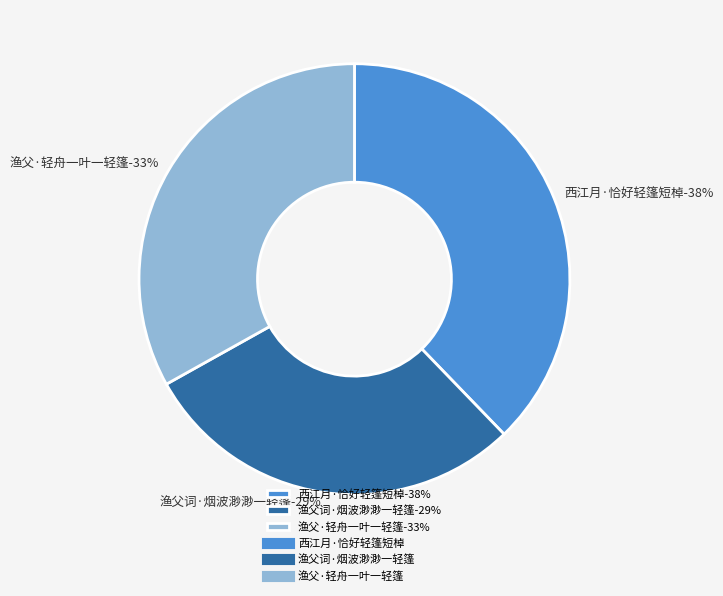

The 西江月·恰好轻篷短棹 slice represents 38% of the pie. True or false?

True